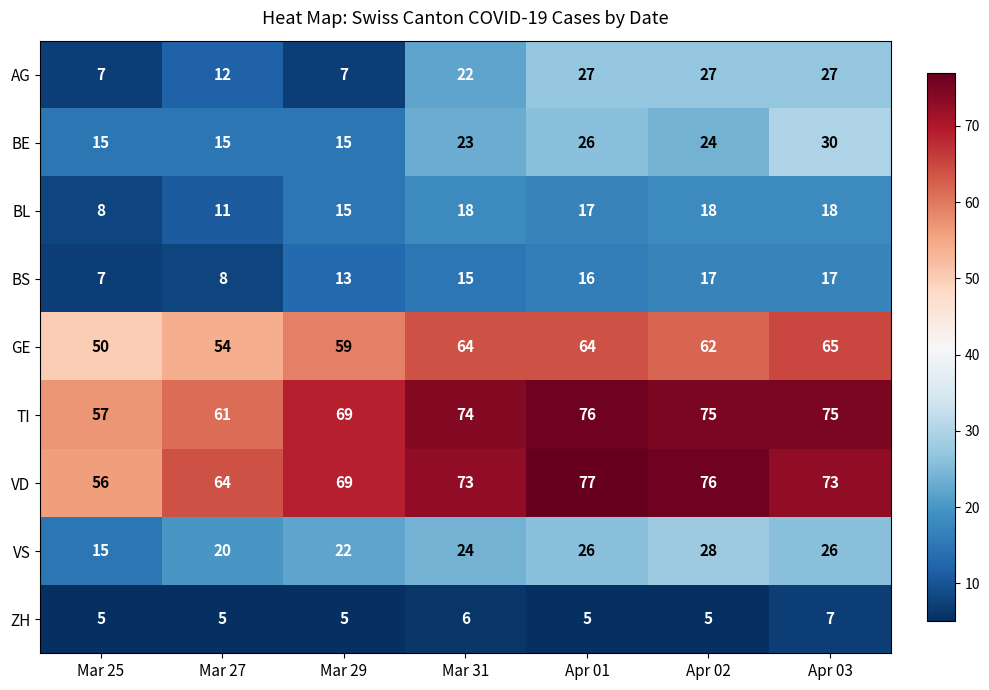

Which series has the largest range (max minus min)?

VD